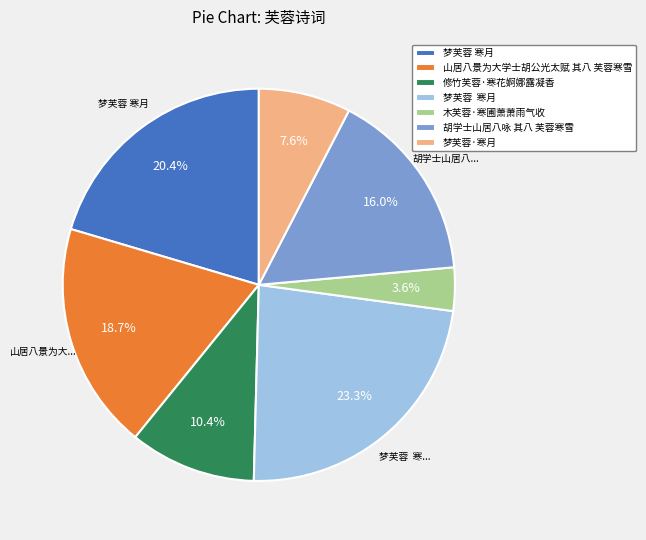

Is there any slice that represents more than half of the pie?

No